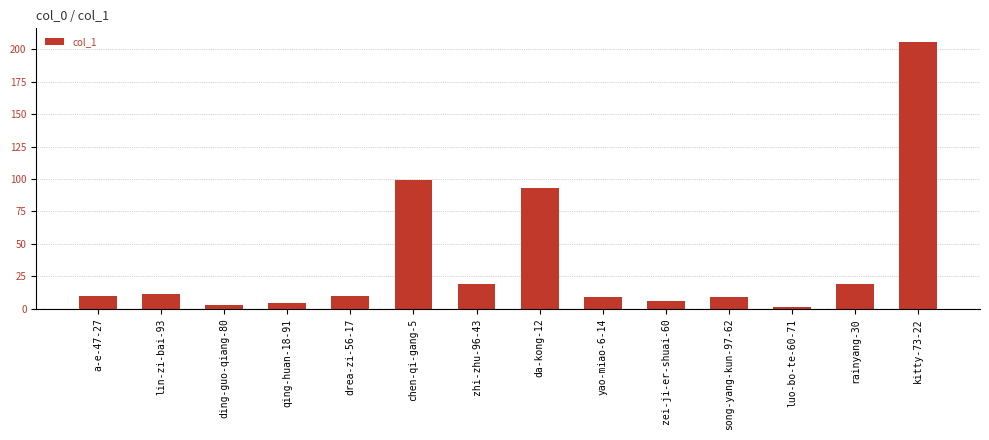

Count the number of categories in the chart.

14